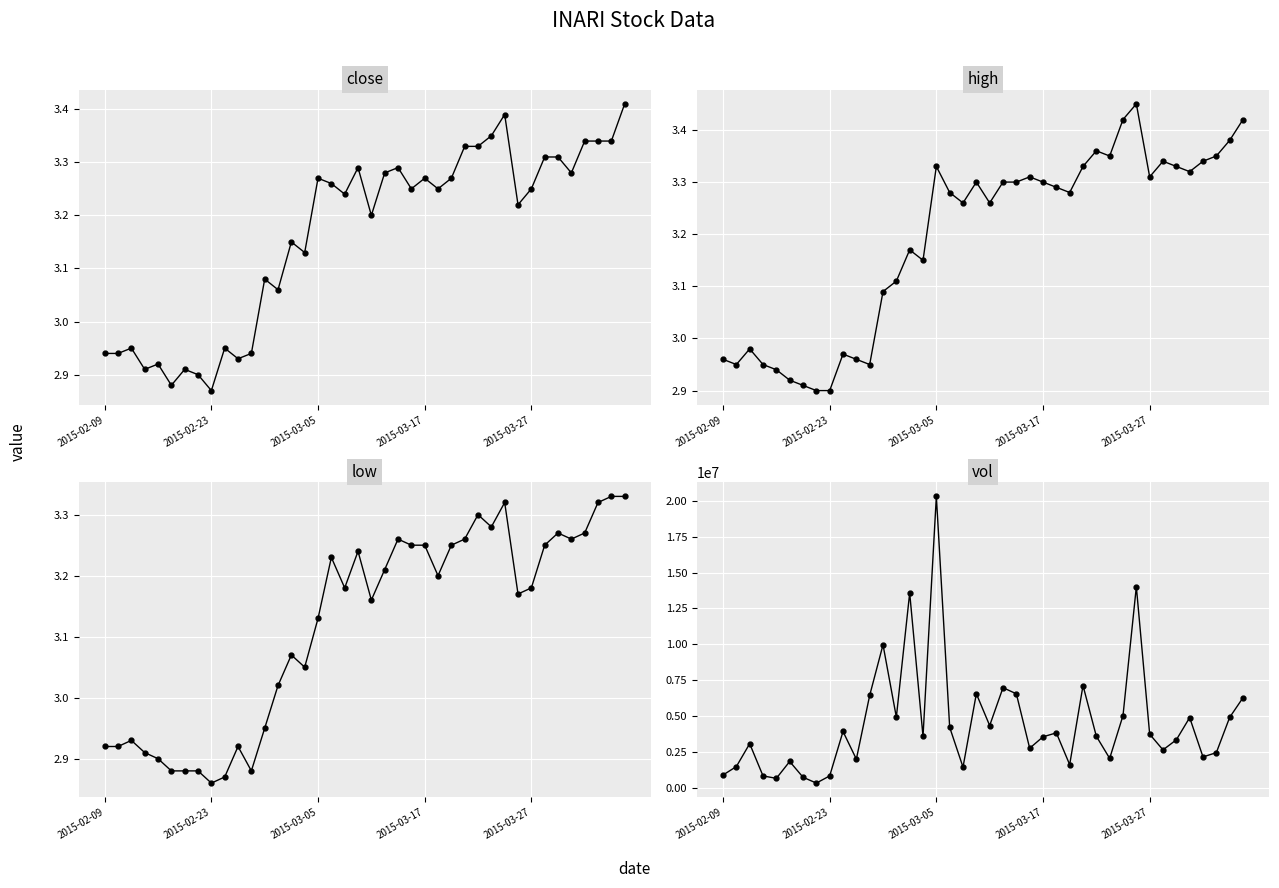

How many interior local valleys does the high series have?

9